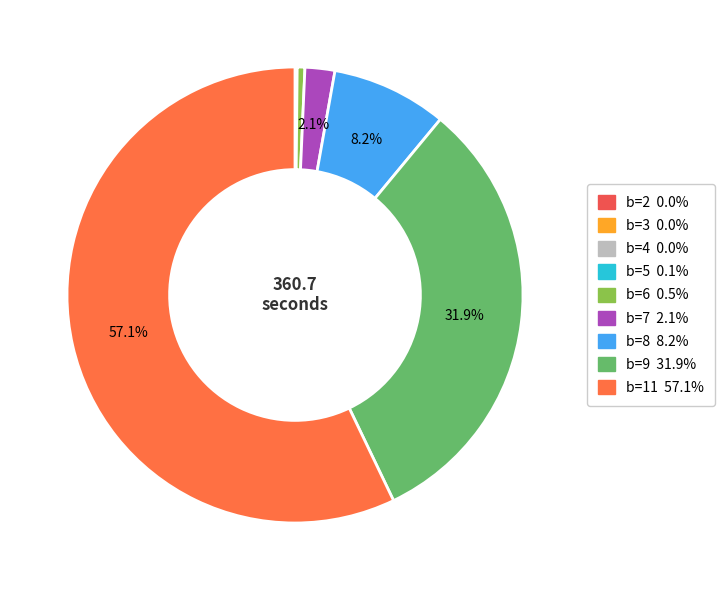

To the nearest percent, what is the difference between the largest and smallest slice percentages?

57%